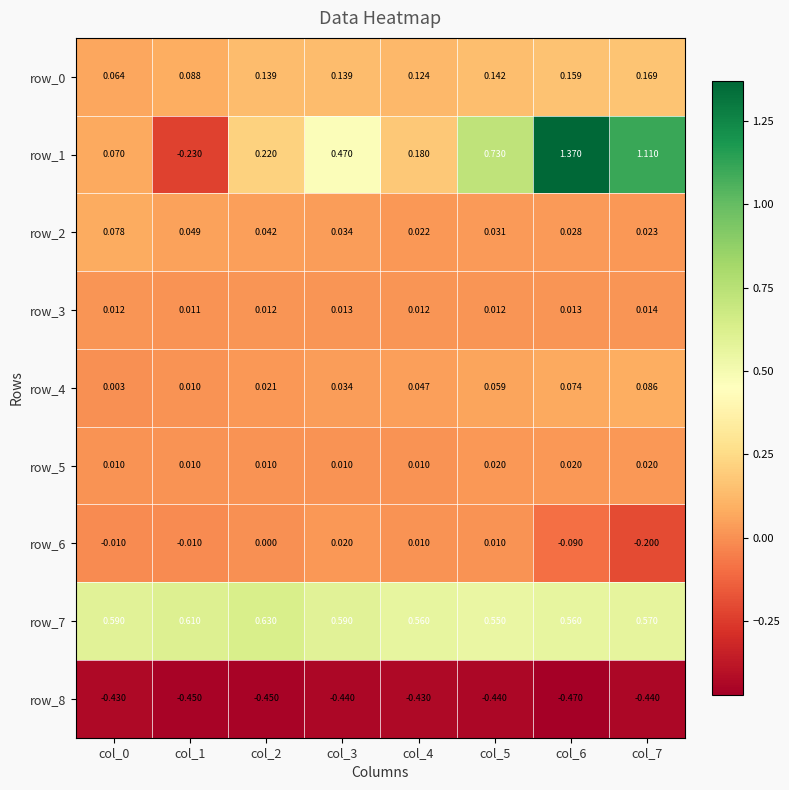

Between col_0 and col_7, which series saw the biggest shift?

row_1